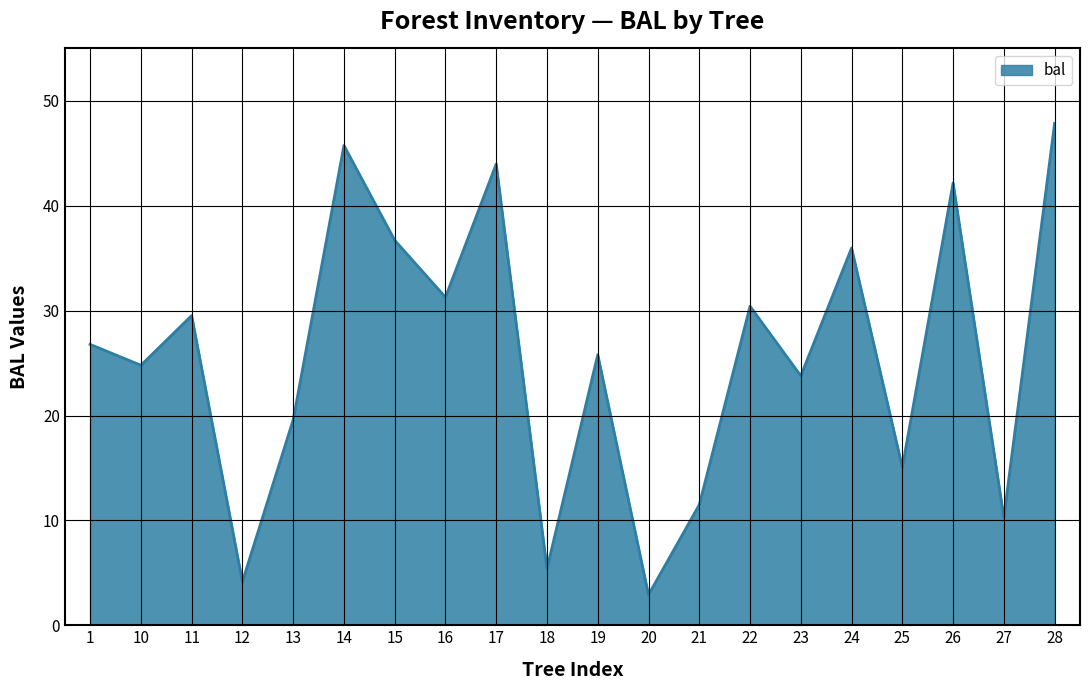

What is the approximate value at 18?

5.4